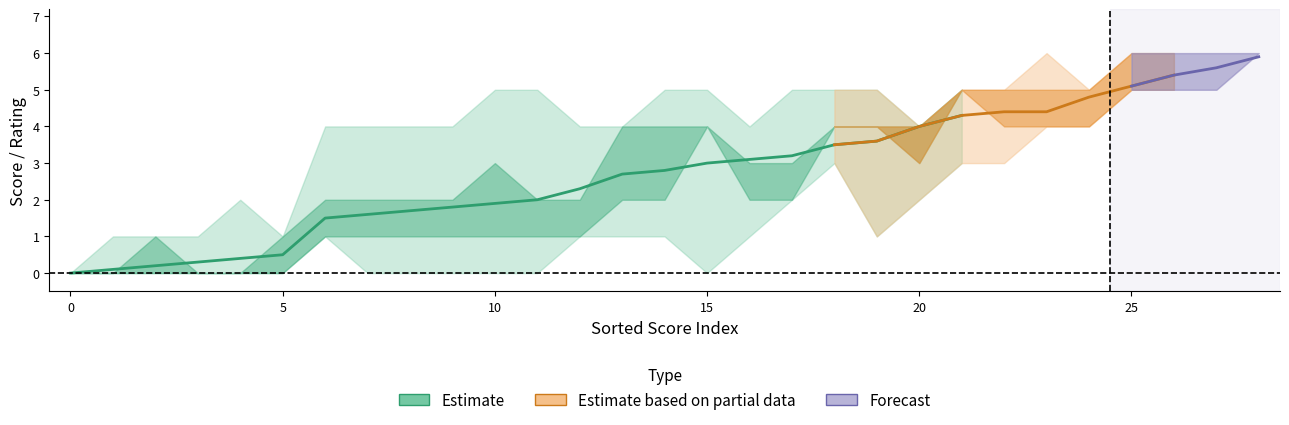

How many values in the annotator5 series exceed 3?

14